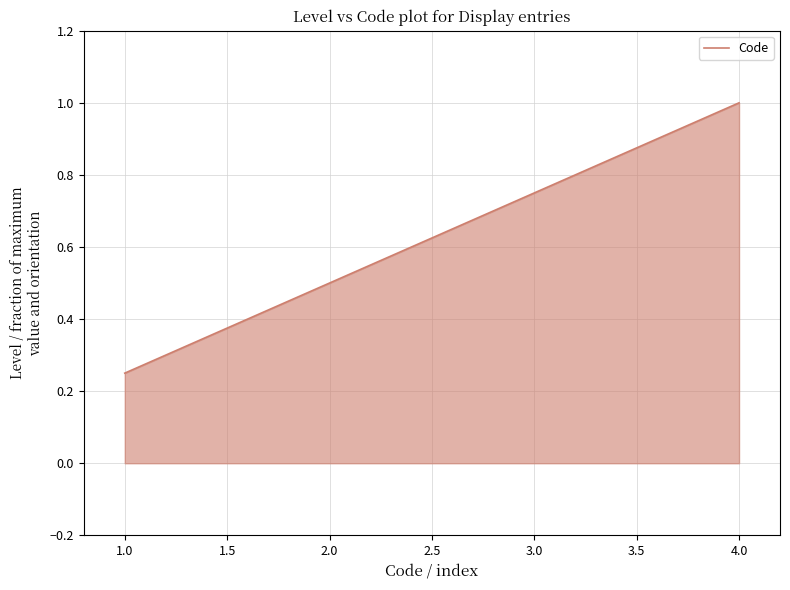

How many lines are shown in the chart?

1